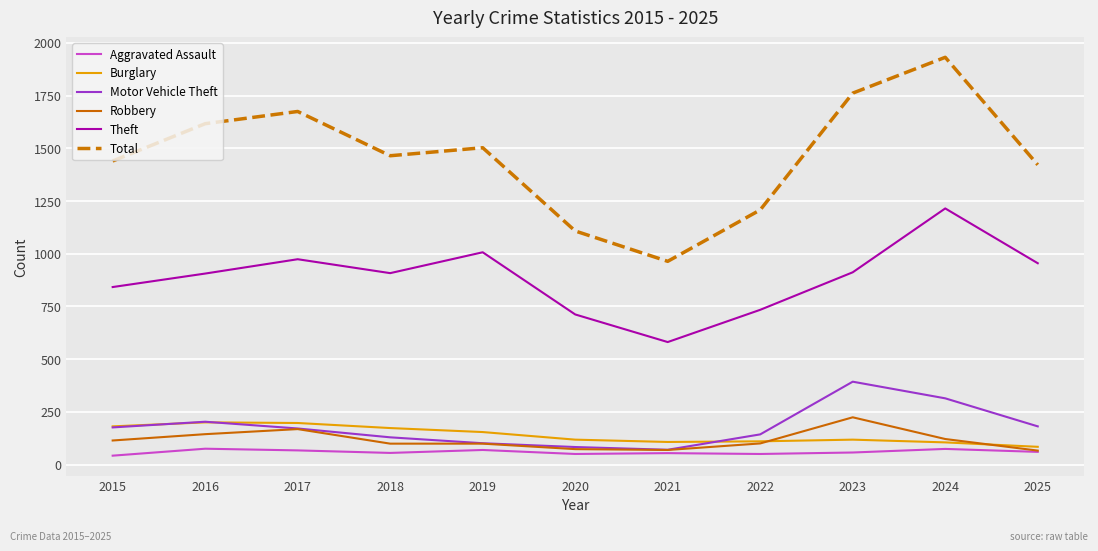

True or false: Total has more than 0 interior local peaks.

True